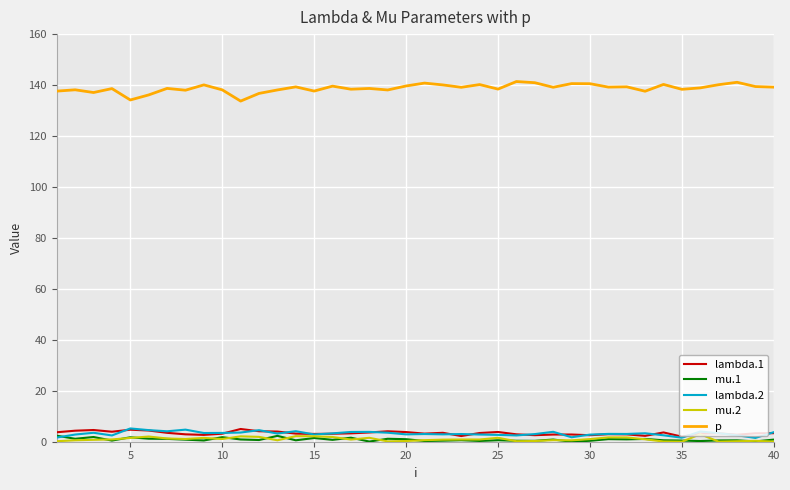

Which series has the largest total across all categories?

p